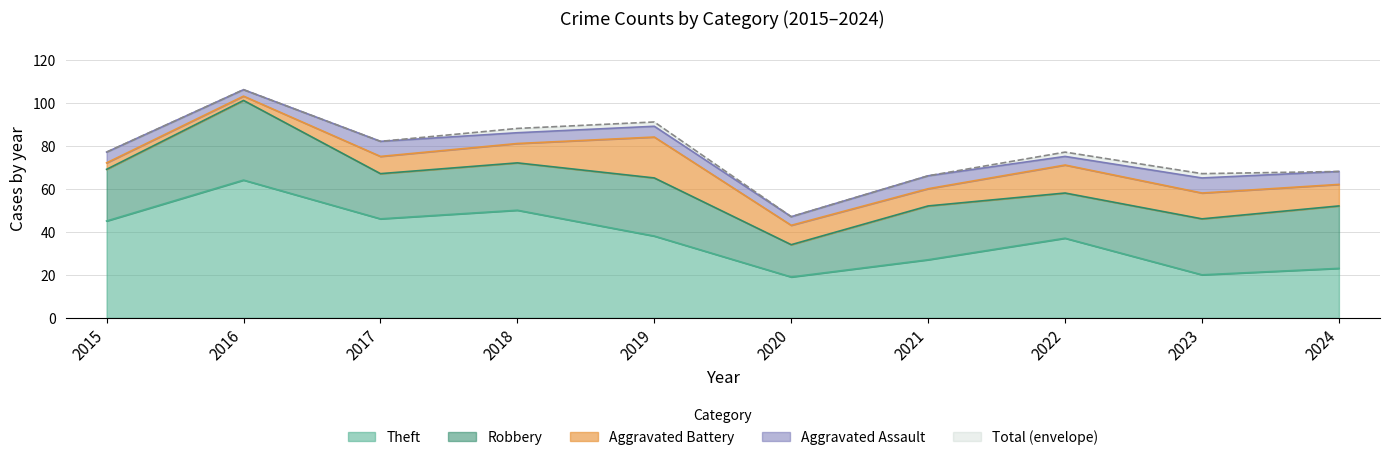

What is the value of the Aggravated Assault point at the 6th from the left?

4